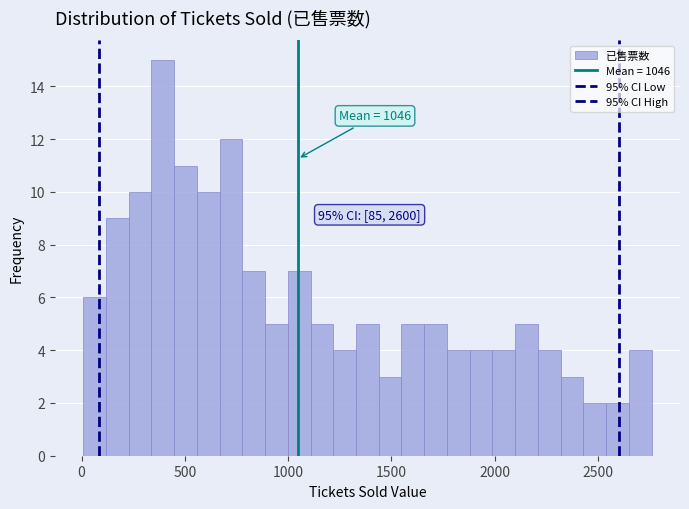

Around what value on the x-axis is the tallest bar? Give the approximate position of its centre, as read against the axis.

400